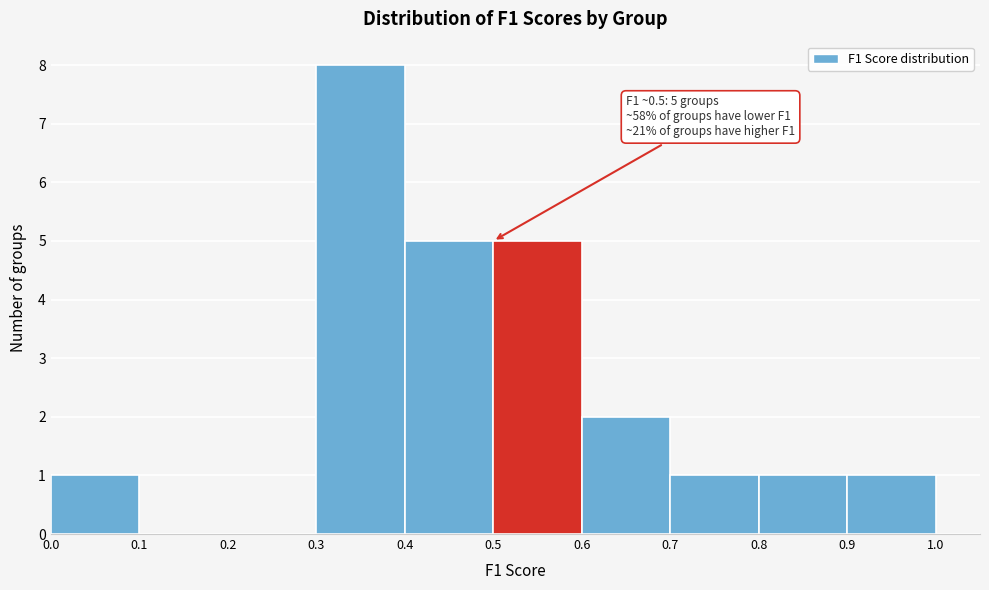

Over which range of the x-axis is the bar tallest?

0.3 to 0.4